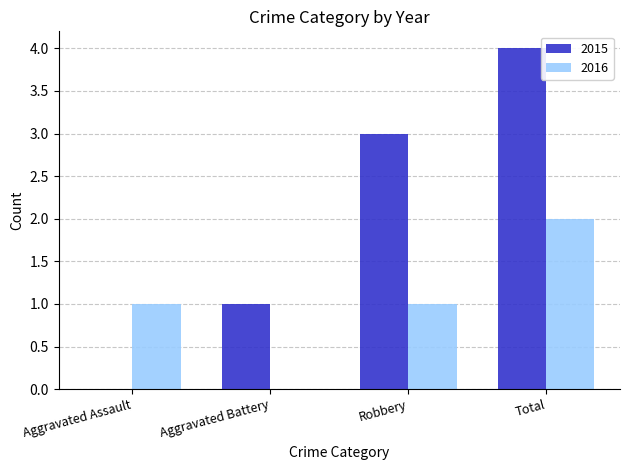

At which label is 2015 closest to 2?

Aggravated Battery